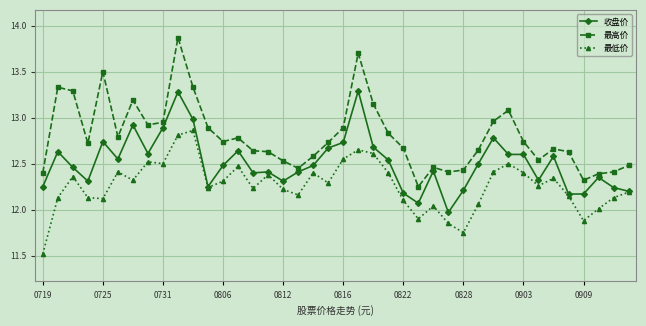

What is the smallest value displayed?

11.5